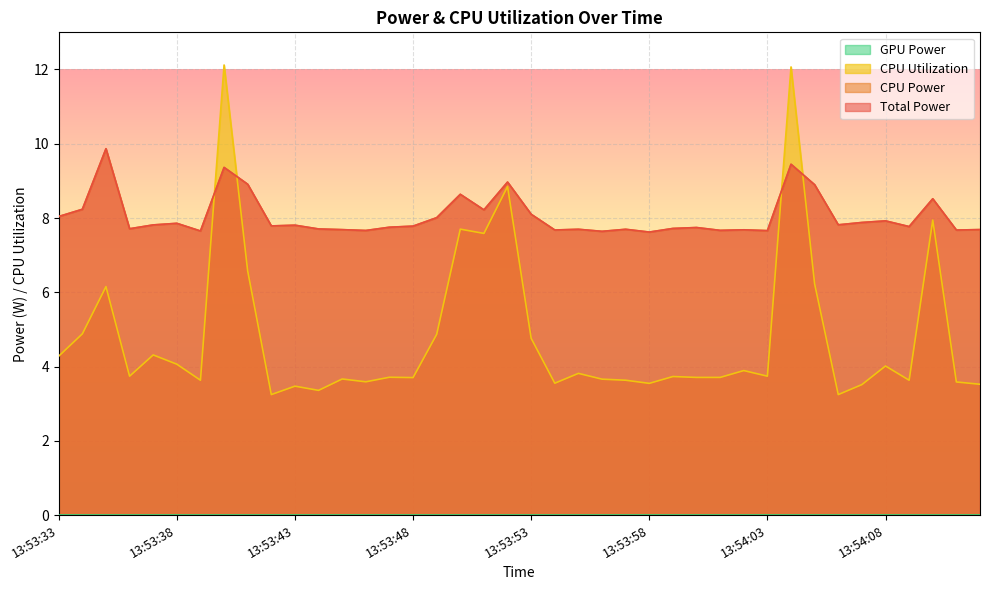

How many lines are shown in the chart?

4